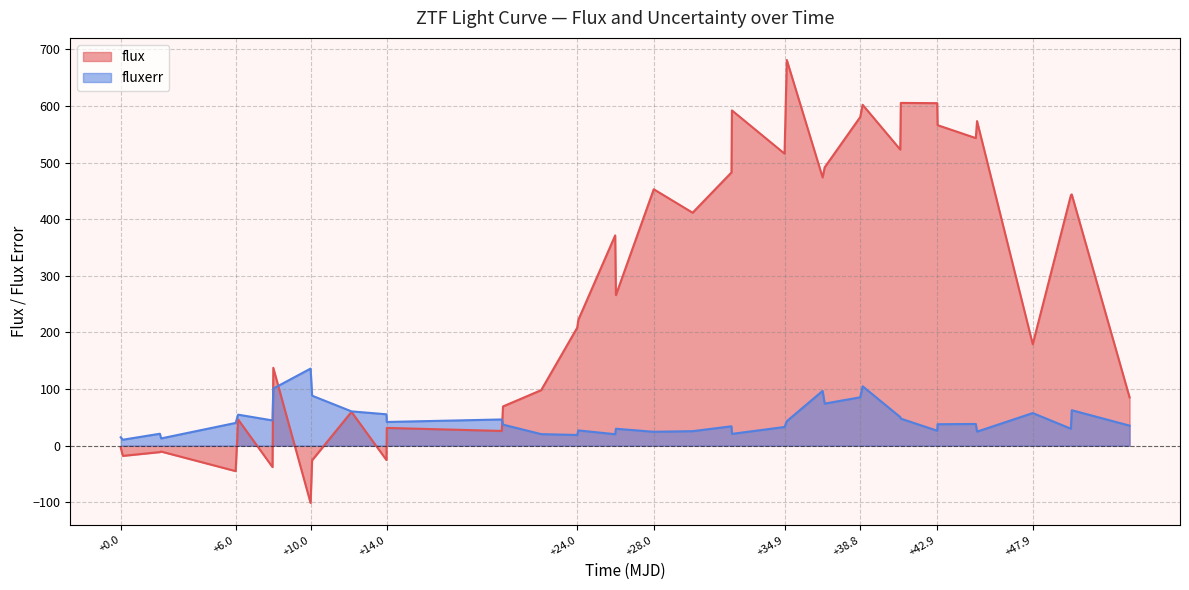

What is the maximum value shown in the chart?

681.2